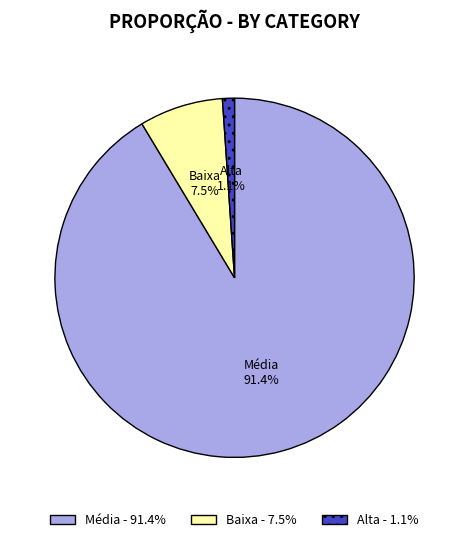

To the nearest percent, what portion does Média represent?

91%